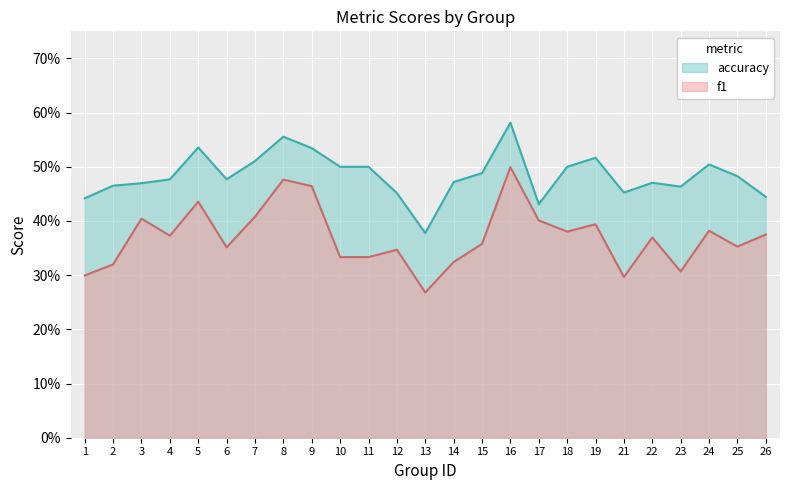

True or false: f1 and accuracy intersect in this chart.

False